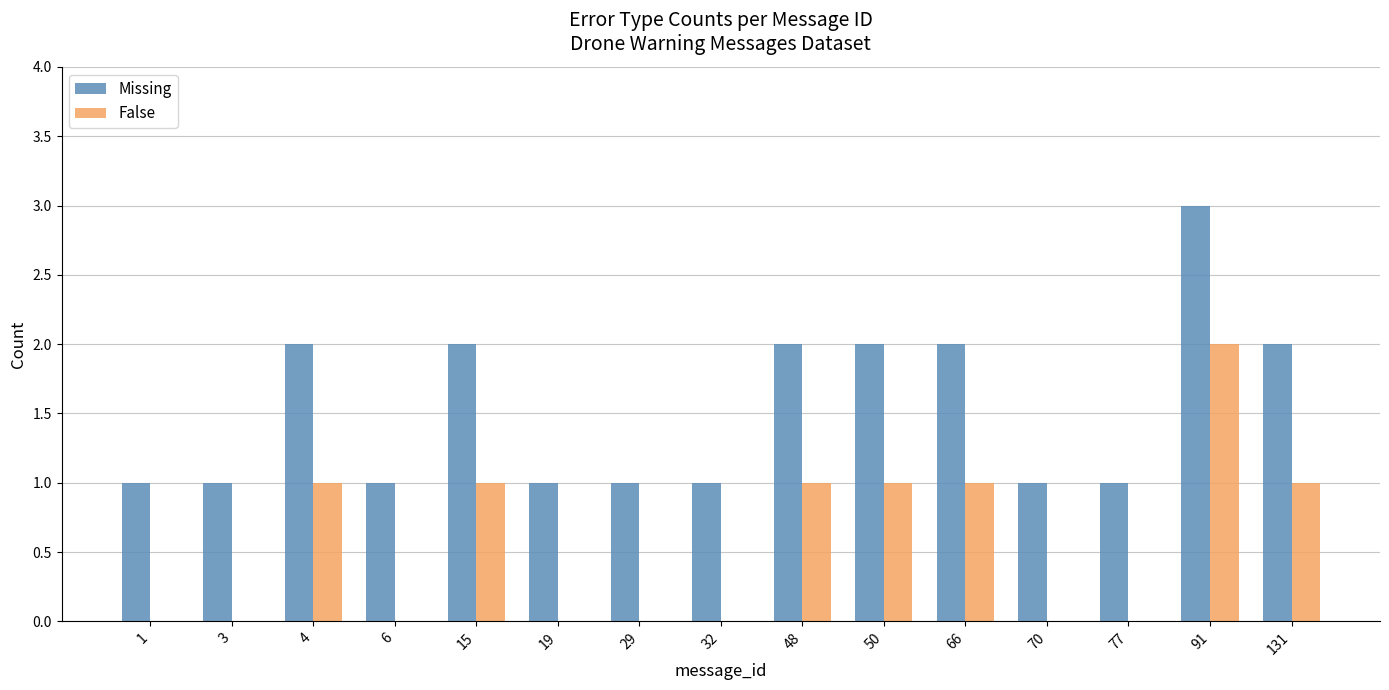

The Missing series shows 5 at 91. True or false?

False